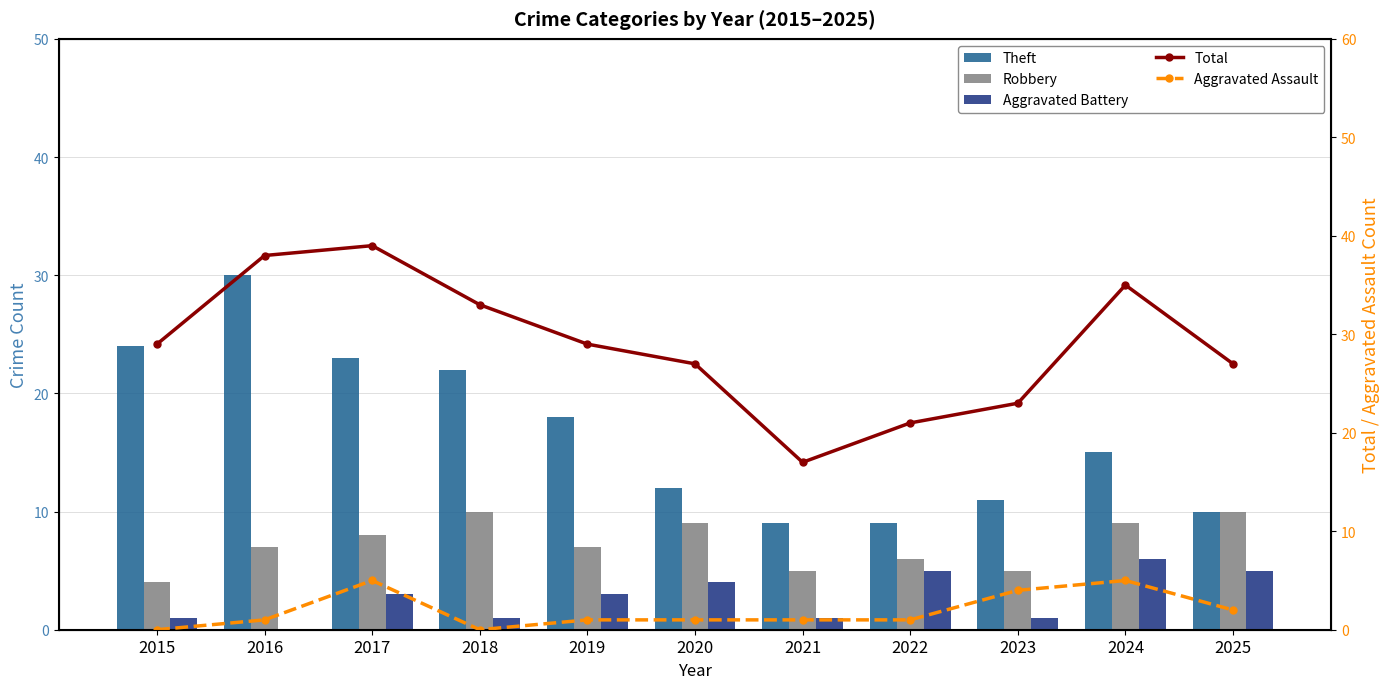

What is the maximum value shown in the chart?

39